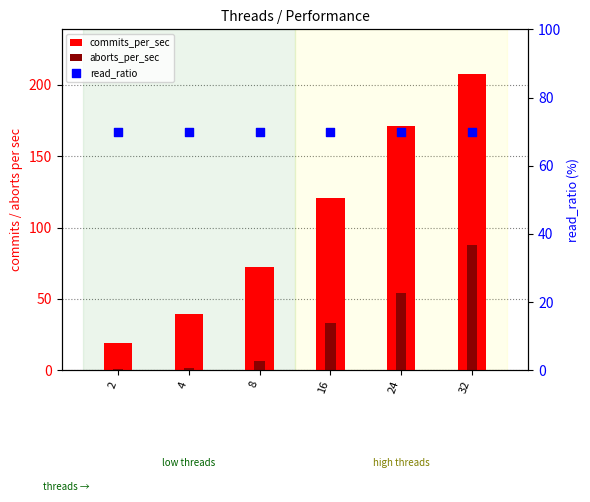

Which series has the largest Y range (max minus min)?

commits_per_sec